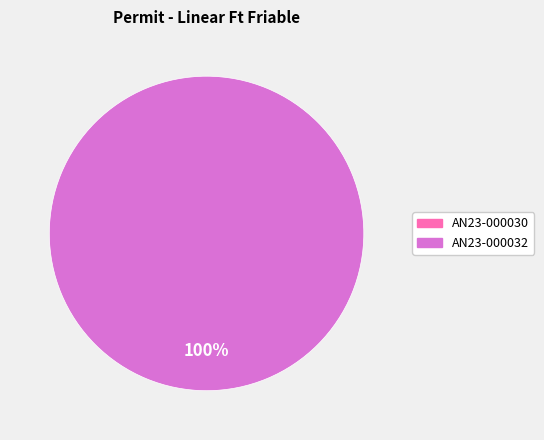

How many segments does this pie chart have?

2